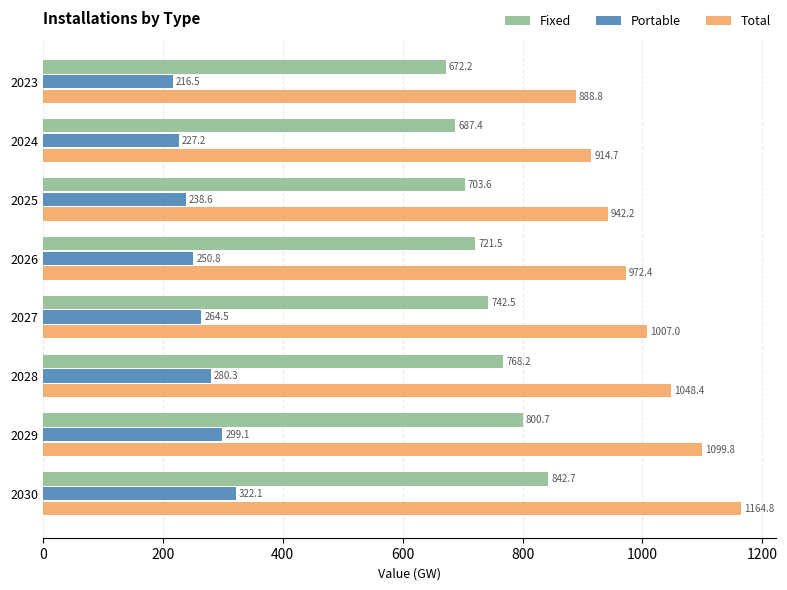

Which series has the widest spread of values?

Total